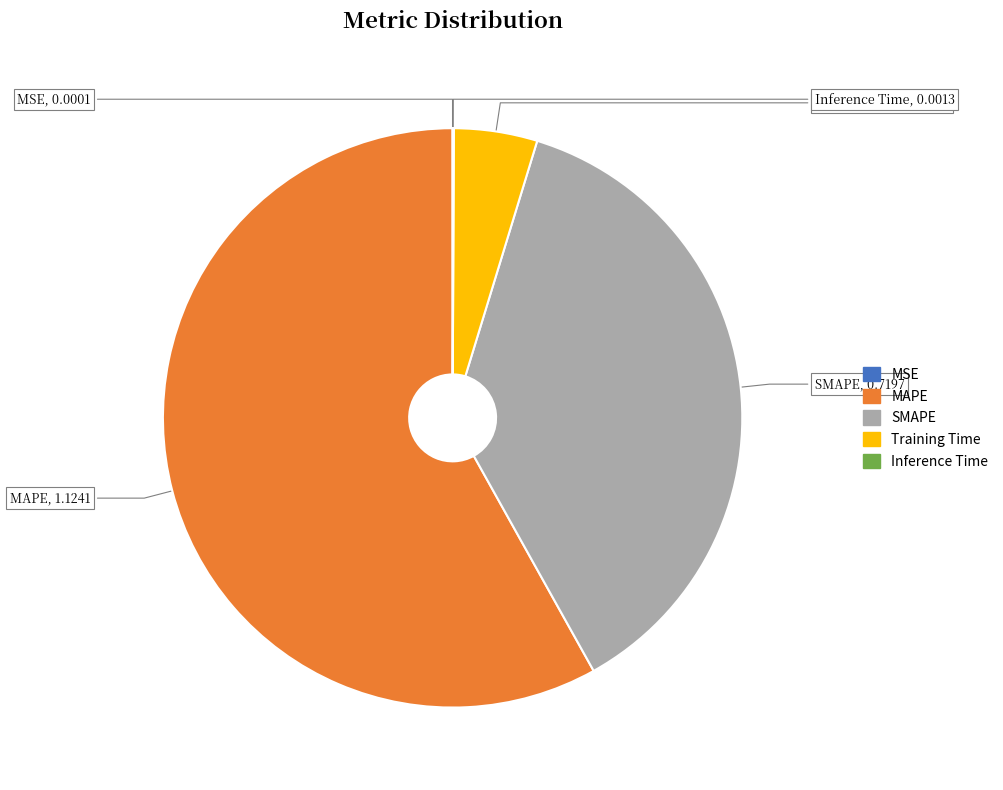

Which has a higher value, MAPE or SMAPE?

MAPE